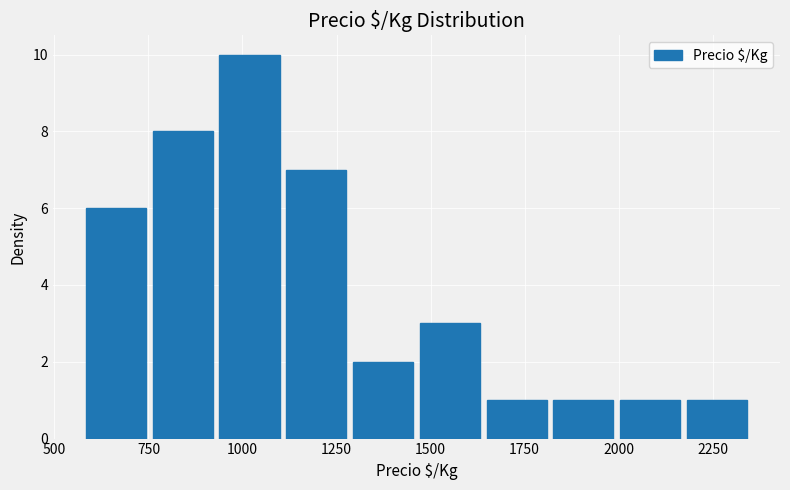

Read against the x-axis, roughly where is the centre of the tallest bar?

1000